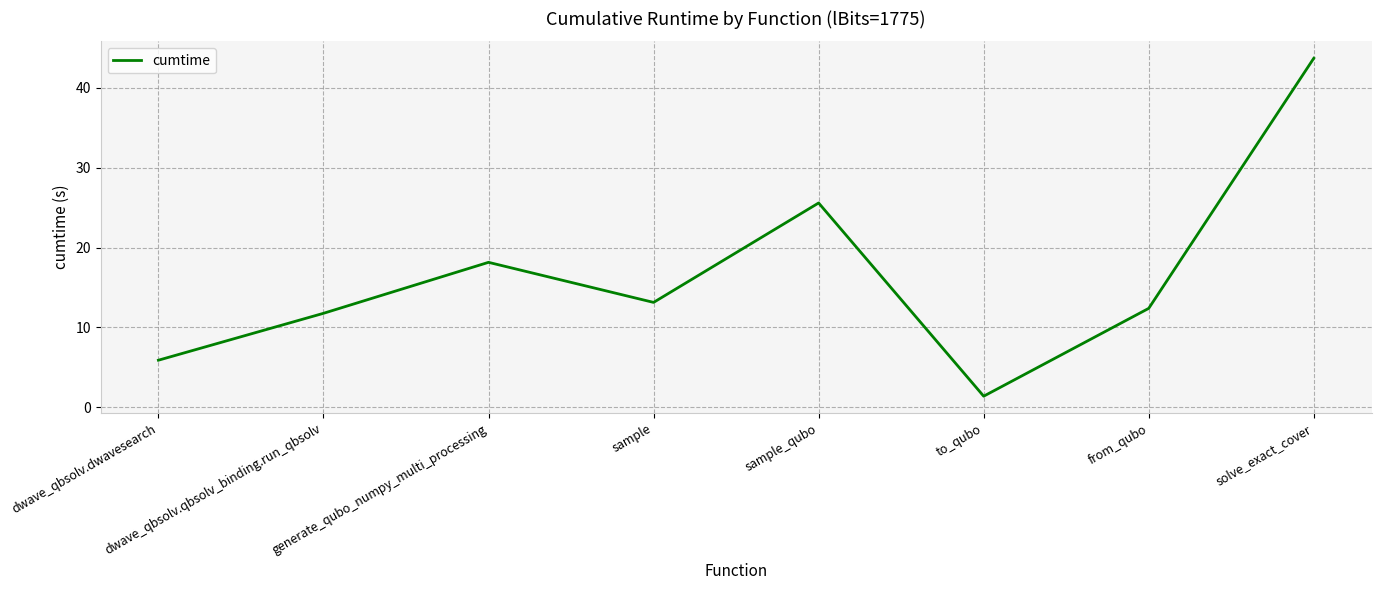

What value does the data have at dwave_qbsolv.qbsolv_binding.run_qbsolv?

11.8